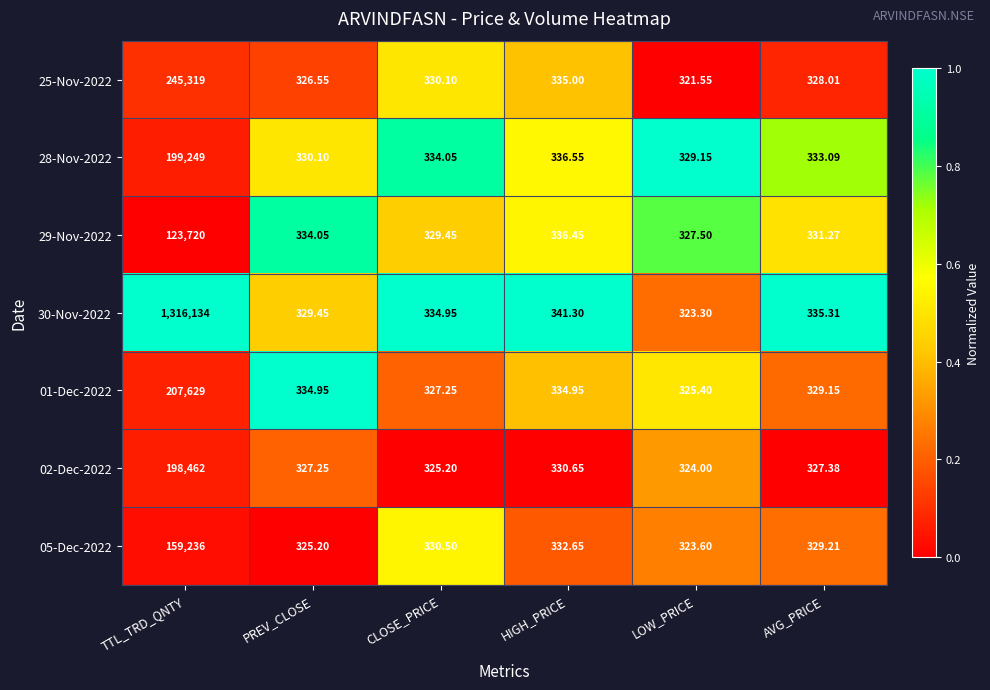

At which category does the chart reach its minimum across all series?

LOW_PRICE